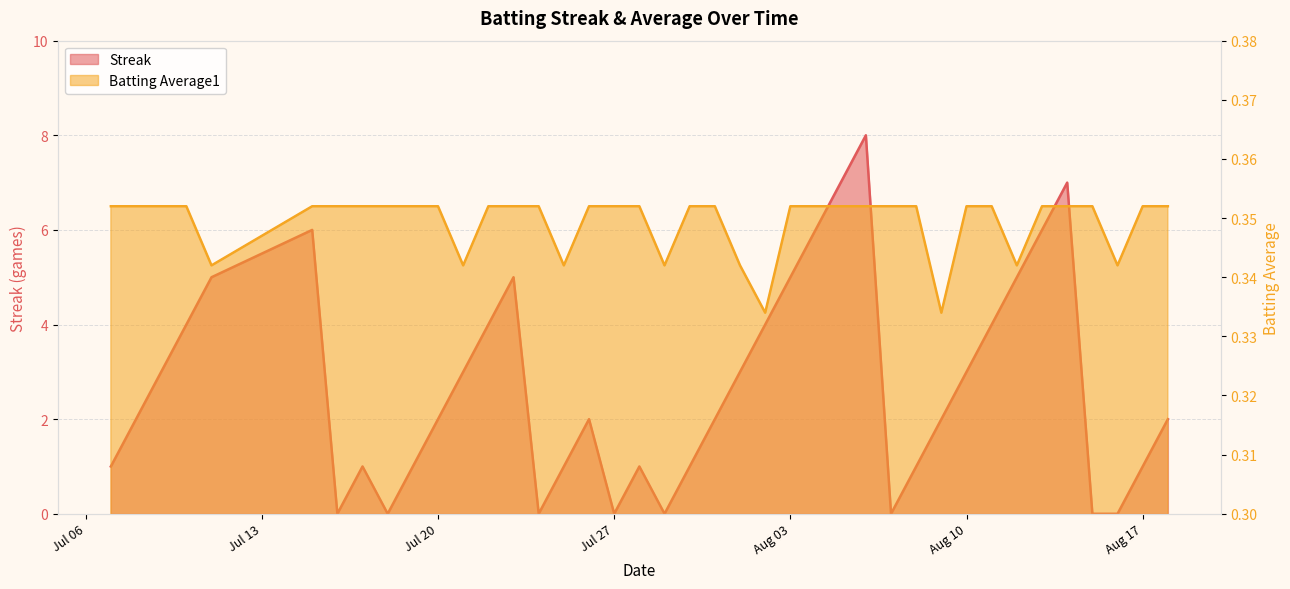

In Streak, how many points are higher than both neighbors (excluding endpoints)?

7